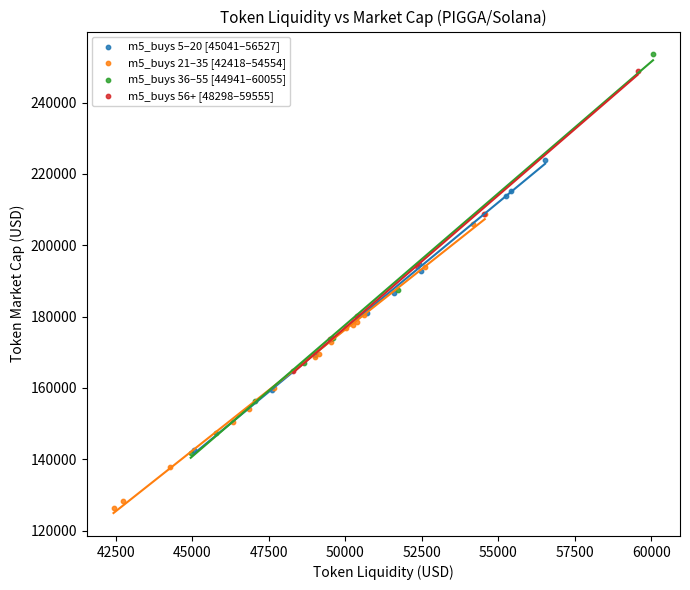

Which series reaches the minimum Y coordinate?

m5_buys 21–35 [42418–54554]